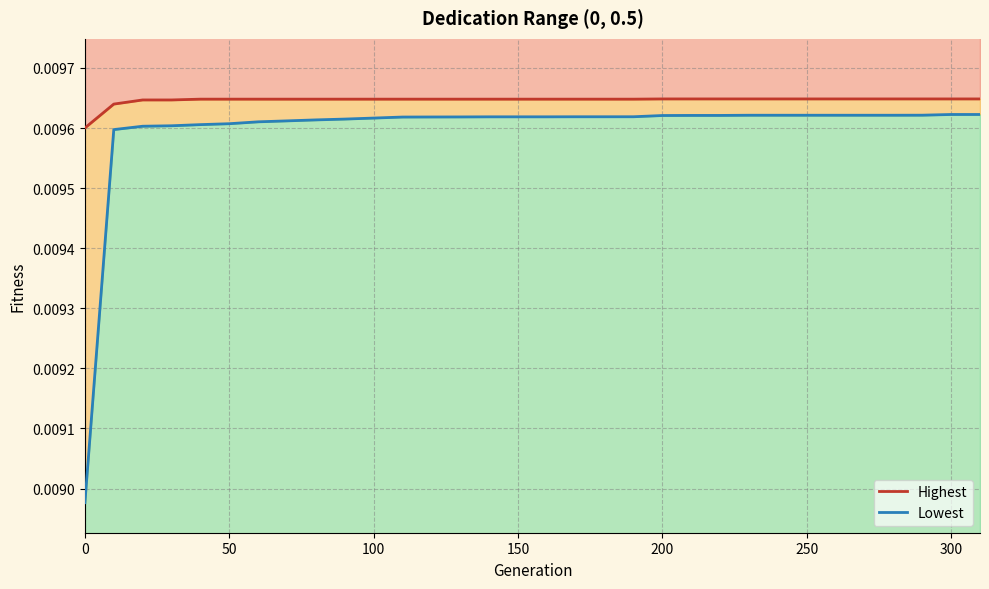

How many lines are shown in the chart?

2